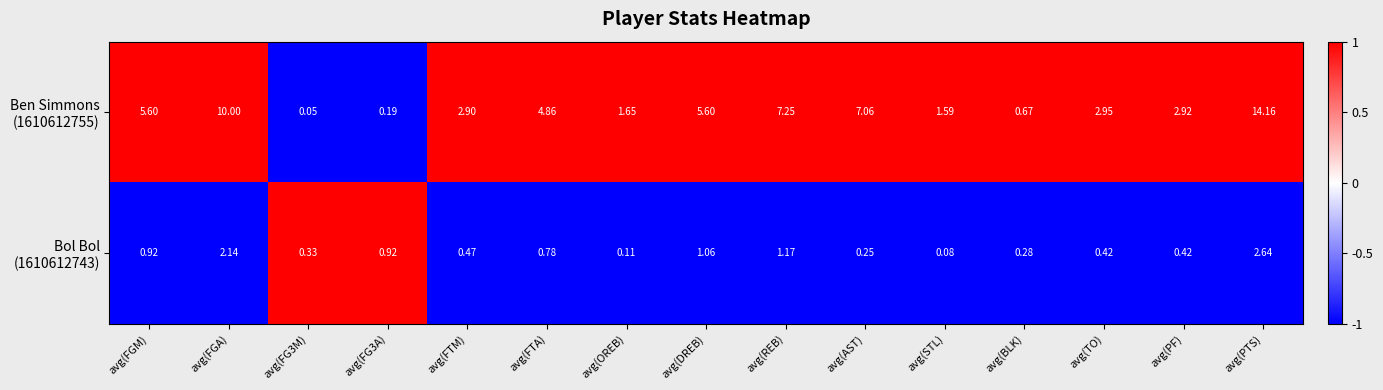

At which category does the chart reach its peak across all series?

avg(PTS)